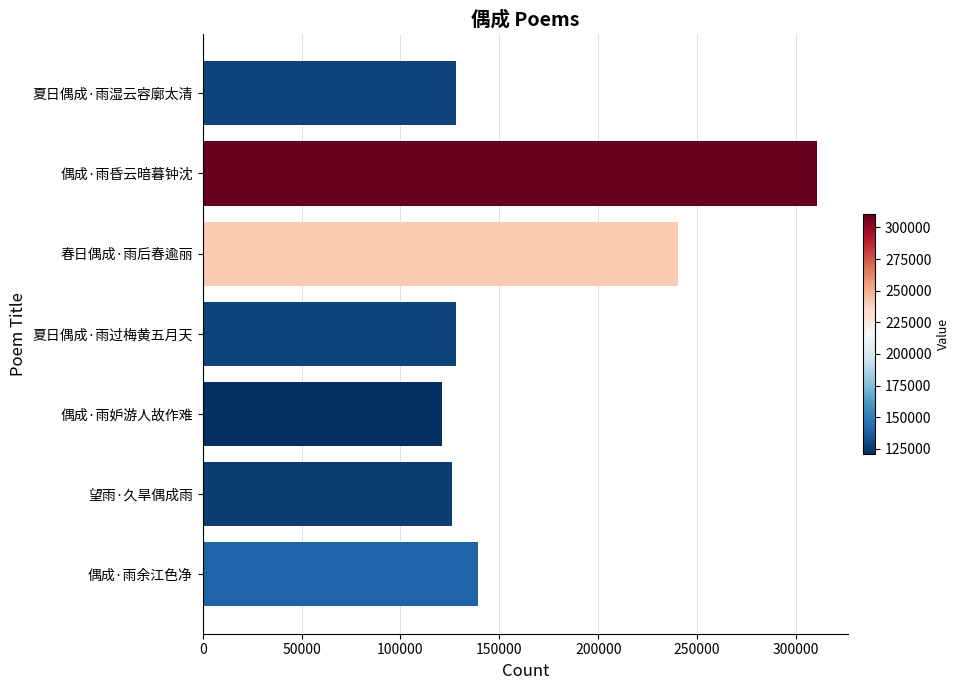

What is the label of the 5th bar from the top?

偶成·雨妒游人故作难